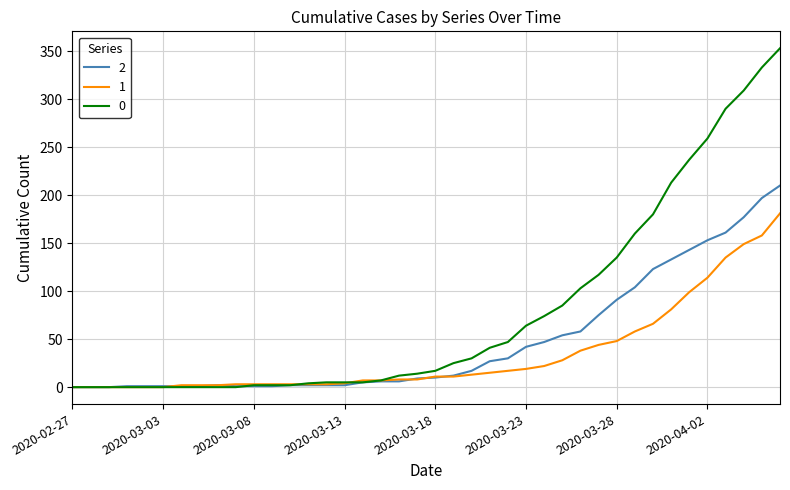

Rank the series by their maximum value, from highest to lowest.

0, 2, 1